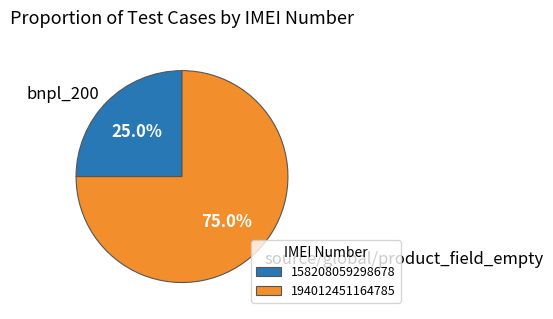

To the nearest percent, what percentage of the pie is bnpl_200?

25%